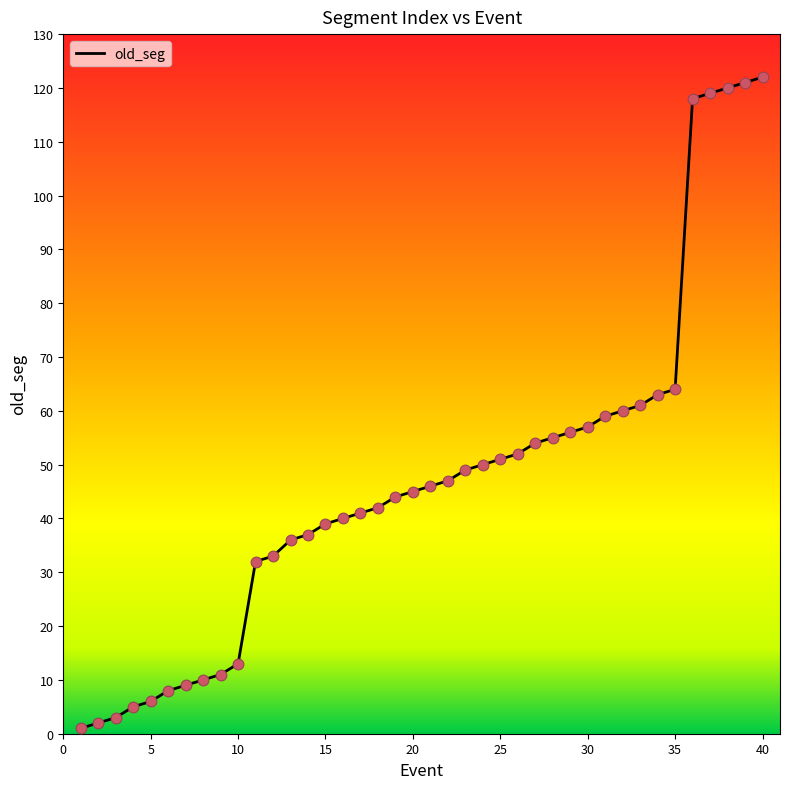

What is the maximum value shown in the chart?

122